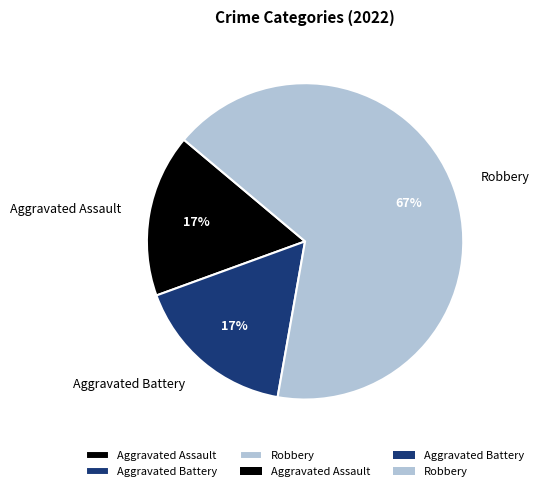

What is the ratio of the value at Aggravated Battery to the value at Aggravated Assault?

1.0